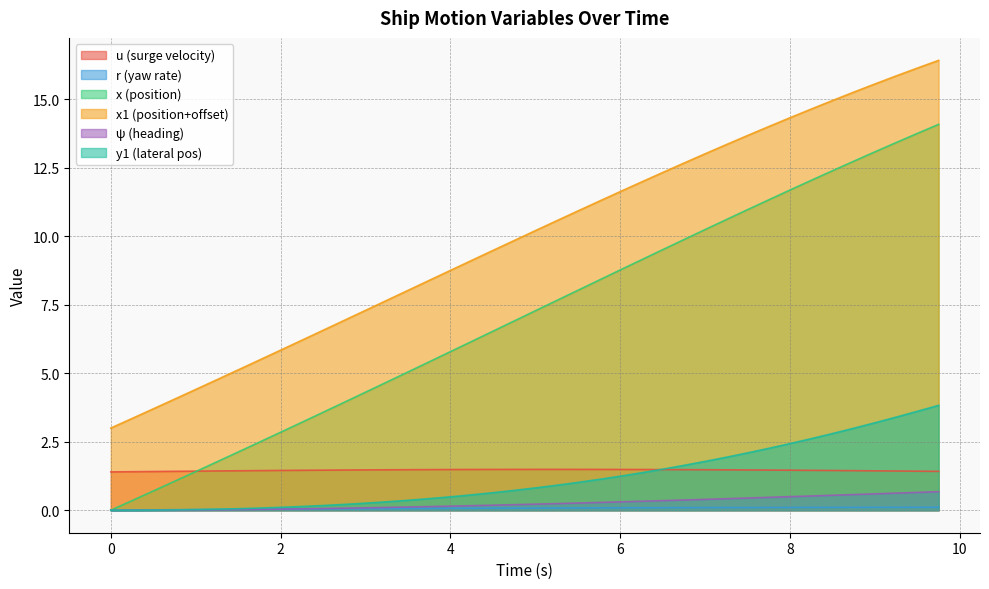

How many categories are shown in the chart?

40